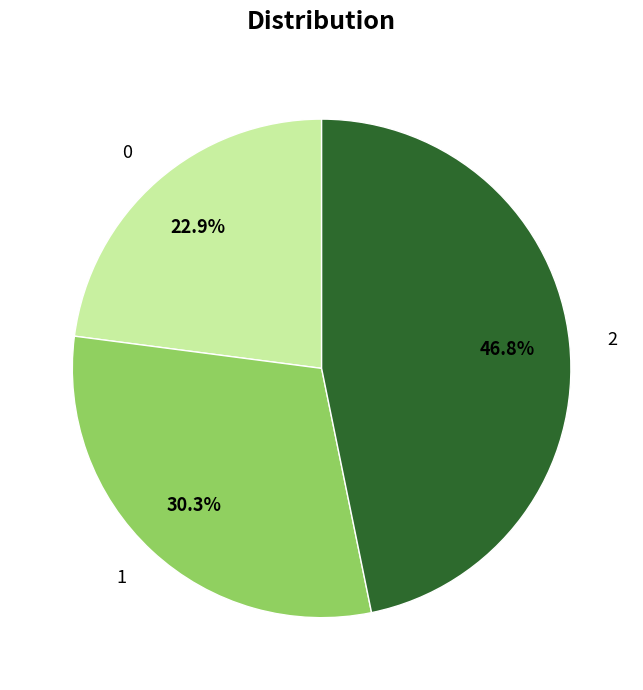

Which has a higher value, 2 or 1?

2